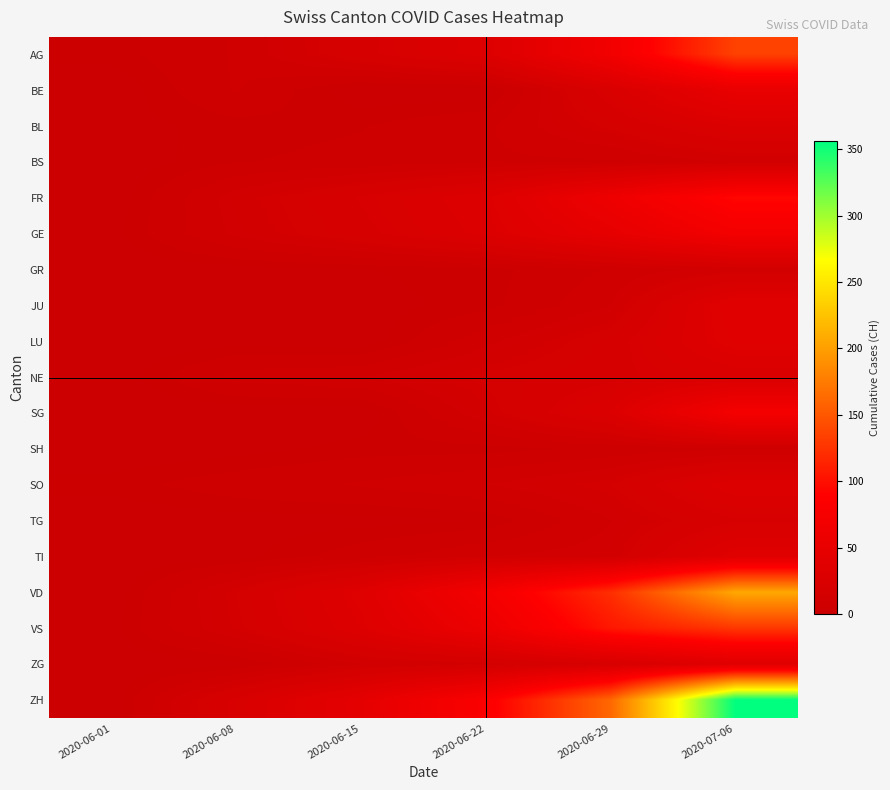

Rank the series at 2020-06-29 from lowest to highest value.

SH, BS, GR, JU, TG, TI, SO, BL, LU, NE, ZG, BE, SG, GE, FR, AG, VS, VD, ZH